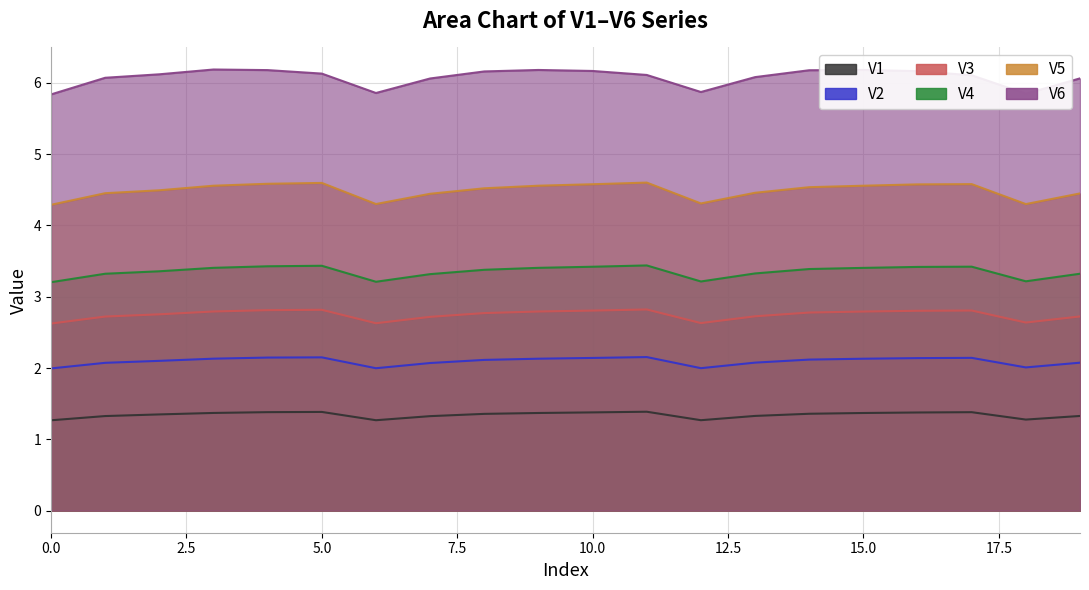

How many lines are shown in the chart?

6